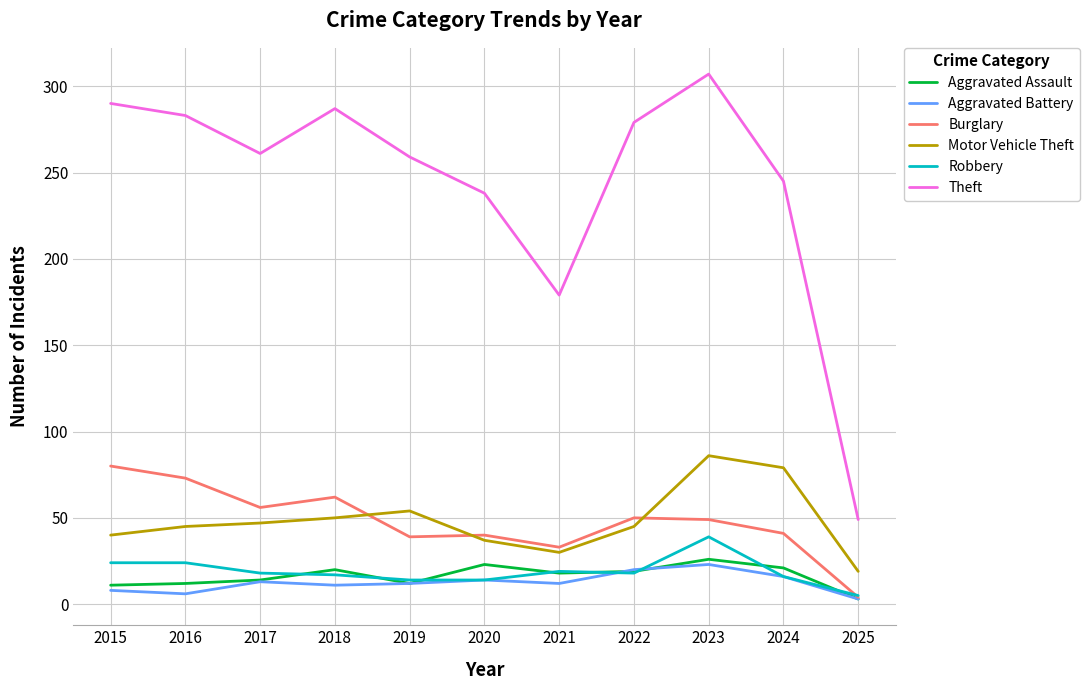

Which category has the lowest value in the Motor Vehicle Theft series?

2025